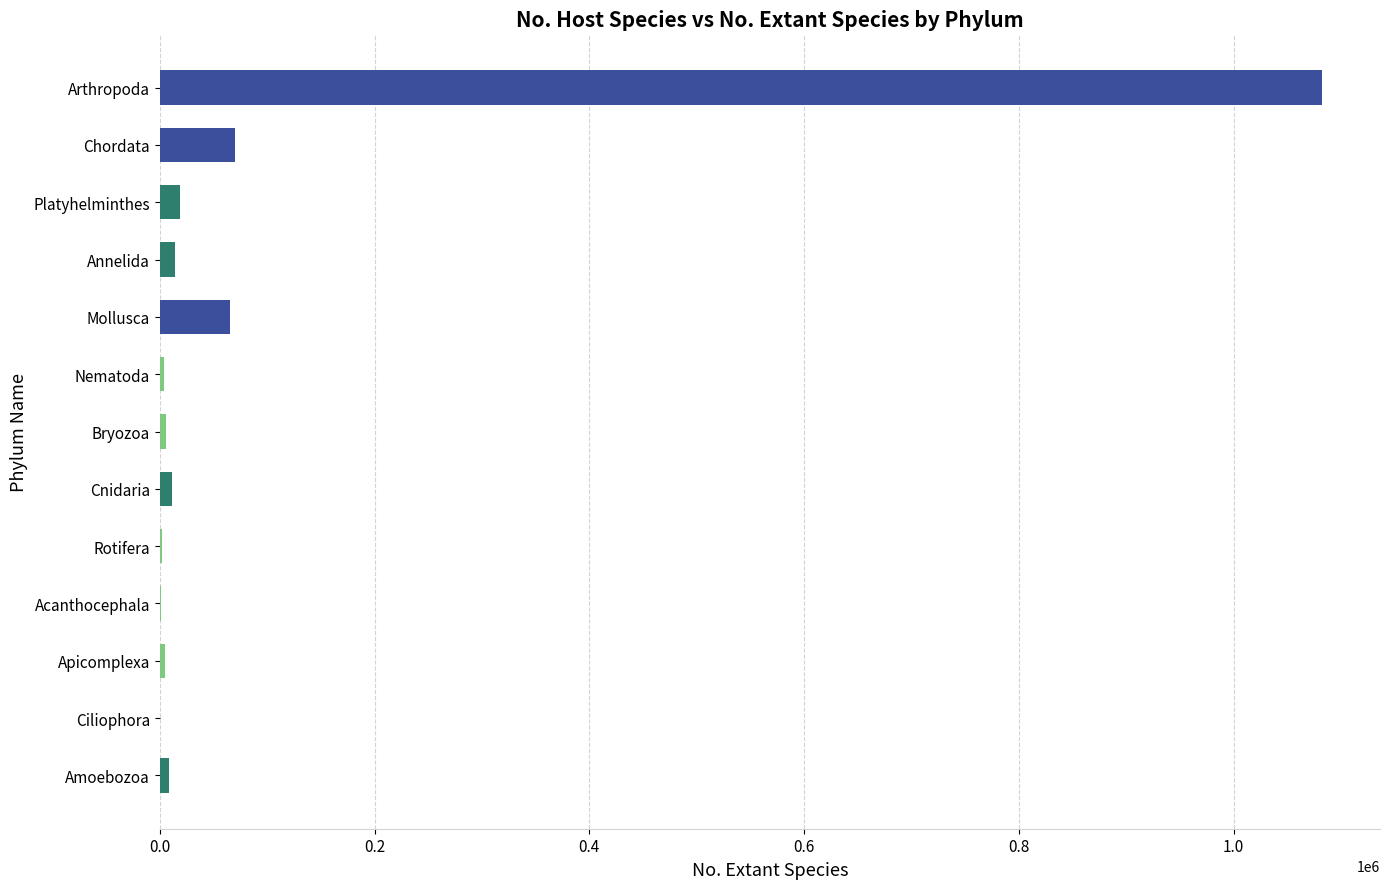

How many distinct data groups are displayed?

1